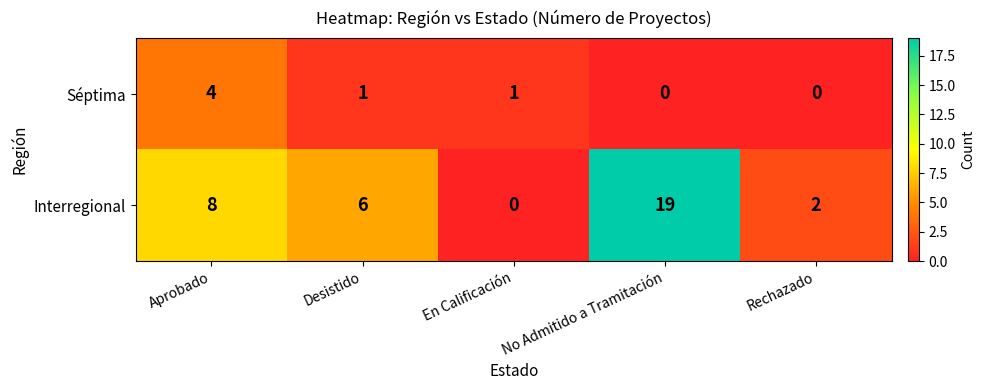

Reading left to right, what are all the values shown in this chart?

Séptima: 4	1	1	0	0
Interregional: 8	6	0	19	2